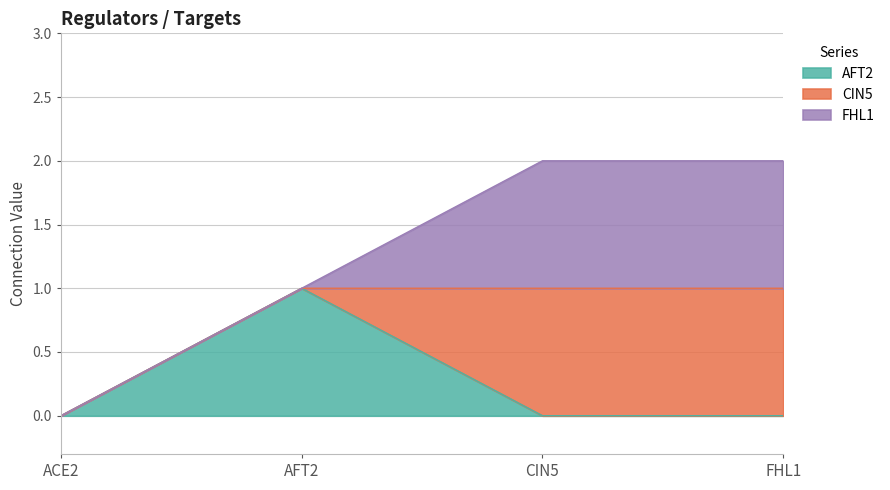

How many CIN5 values are between 0 and 1?

4